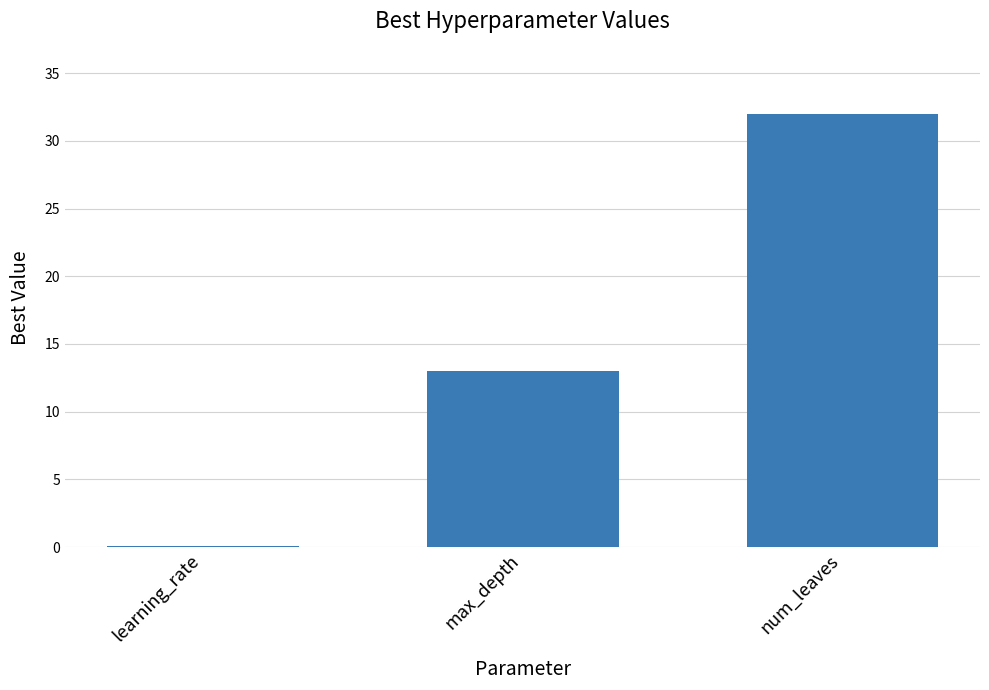

The value at learning_rate is 0.1. True or false?

True